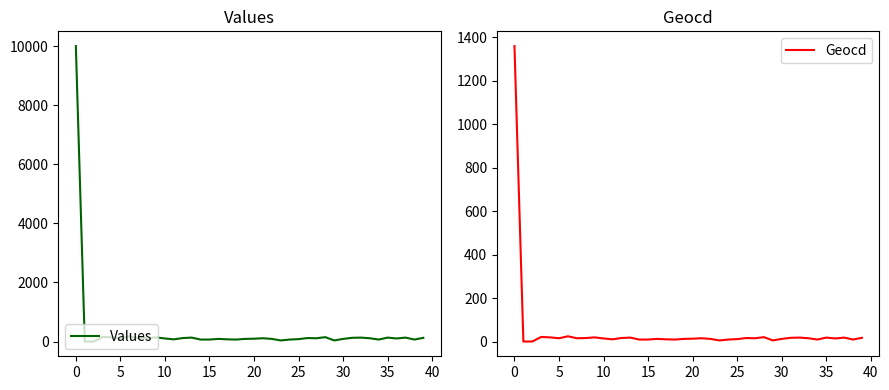

True or false: Geocd has a value of 19 at 36.

False